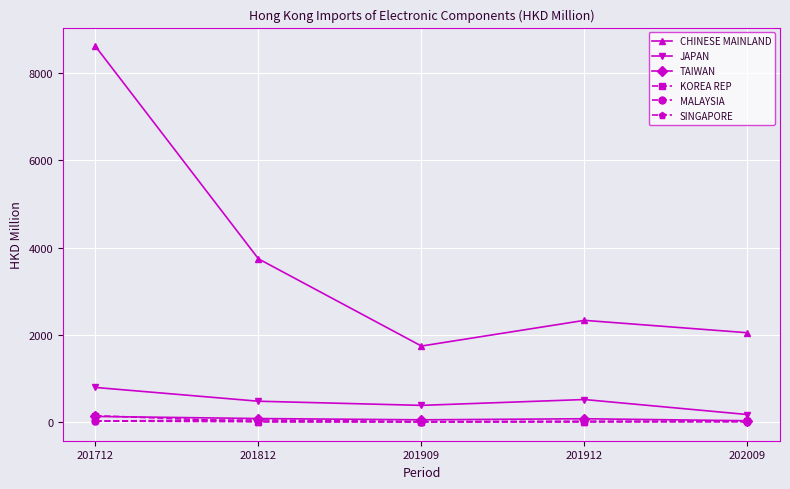

What is the difference between the SINGAPORE values at 202009 and 201912?

1.2